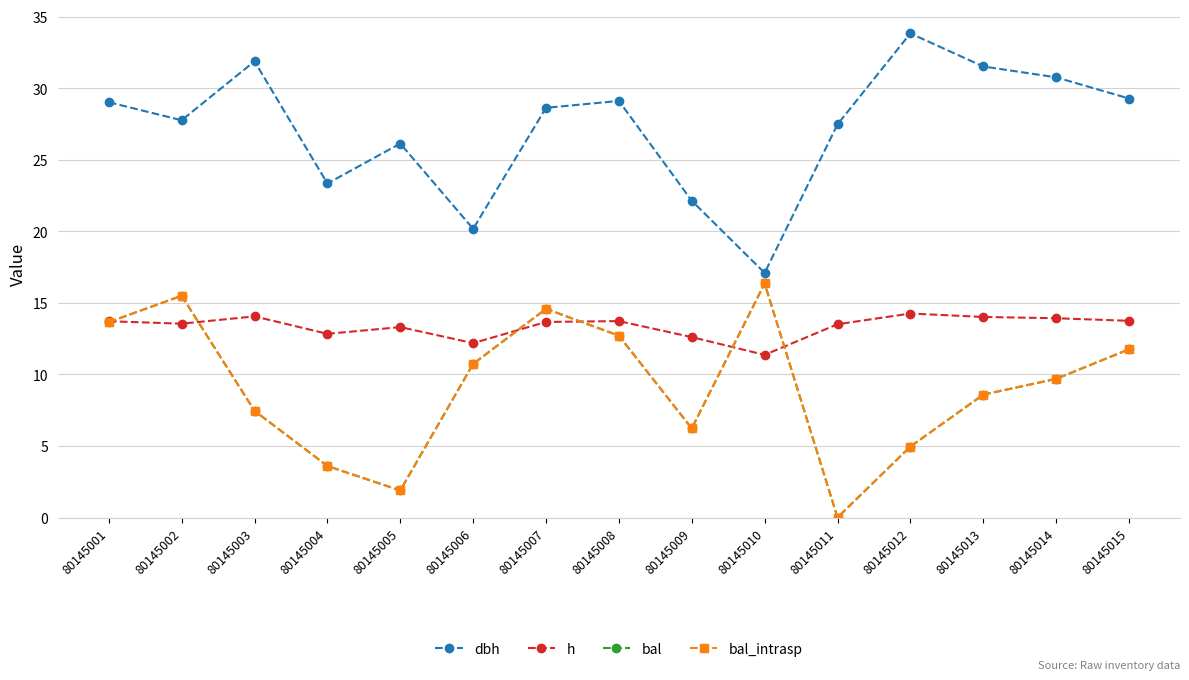

What is the difference between the highest and lowest values at 80145004?

19.8